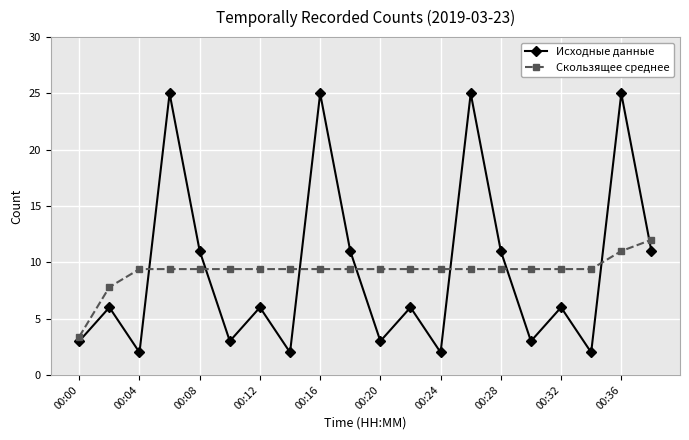

What is the difference between the maximum and minimum values in the Исходные данные series?

23.0